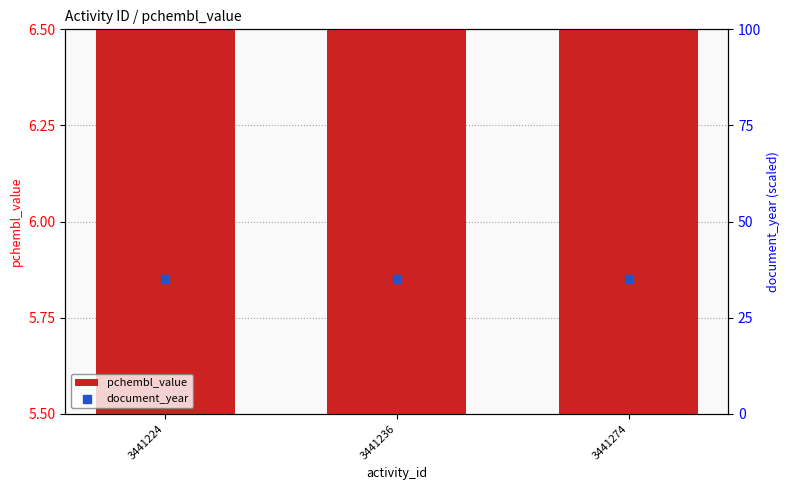

Which series contains the highest Y value?

document_year